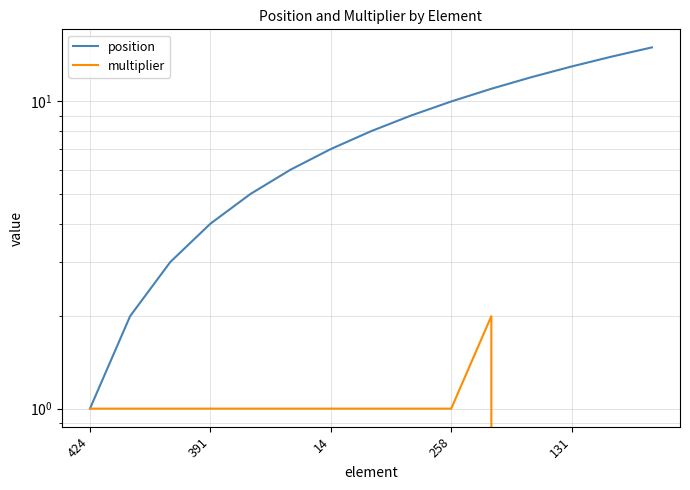

Reading right to left, transcribe all the data shown in this chart.

position: 15	14	13	12	11	10	9	8	7	6	5	4	3	2	1
multiplier: 0	0	0	0	2	1	1	1	1	1	1	1	1	1	1